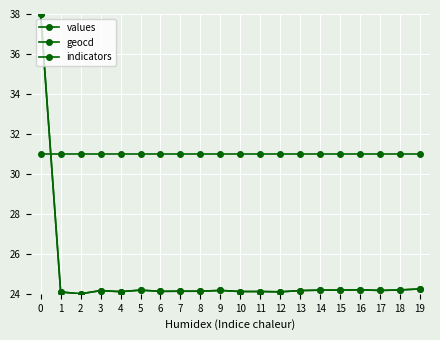

At which category does geocd reach its first local peak?

3